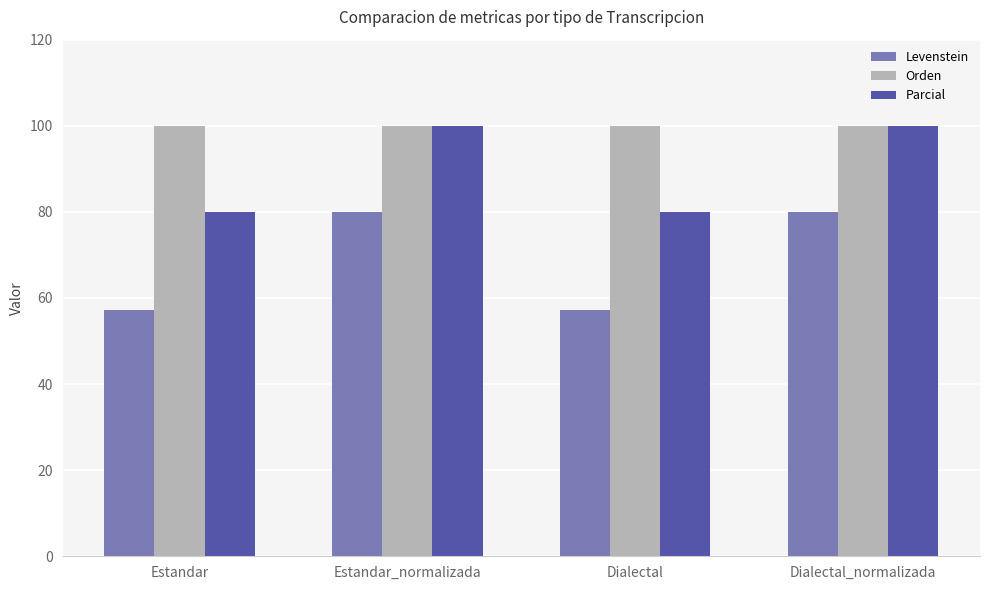

List the series in order of their overall mean, highest first.

Orden, Parcial, Levenstein